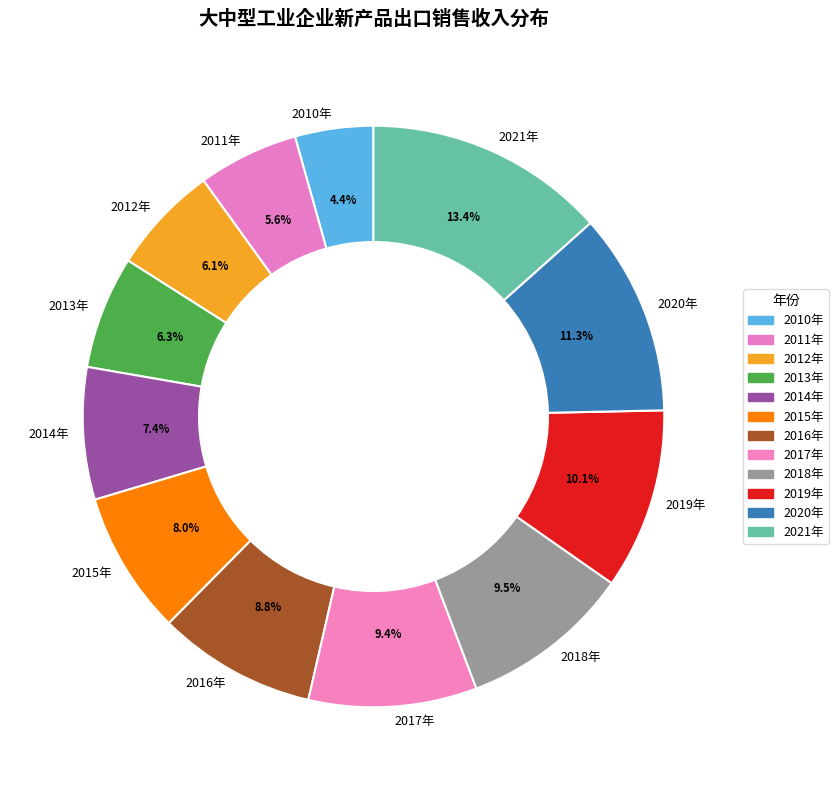

Does 2012年 account for over 50% of the chart?

No